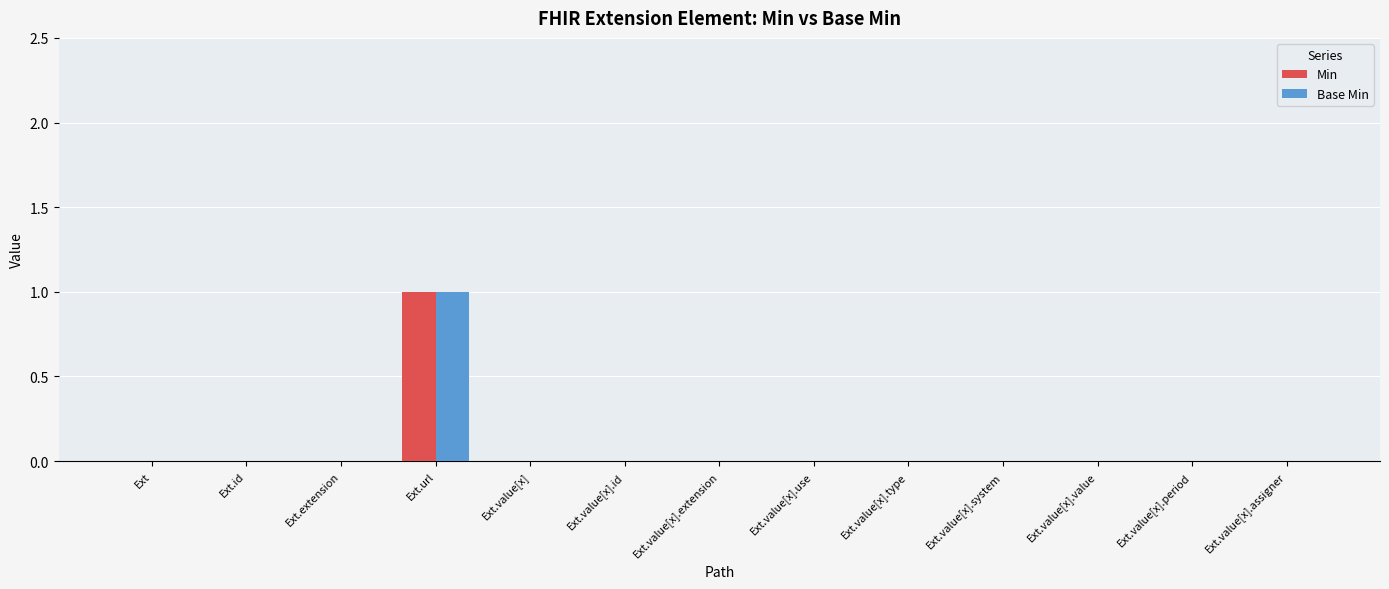

At which category is the sum across all series the highest?

Ext.url